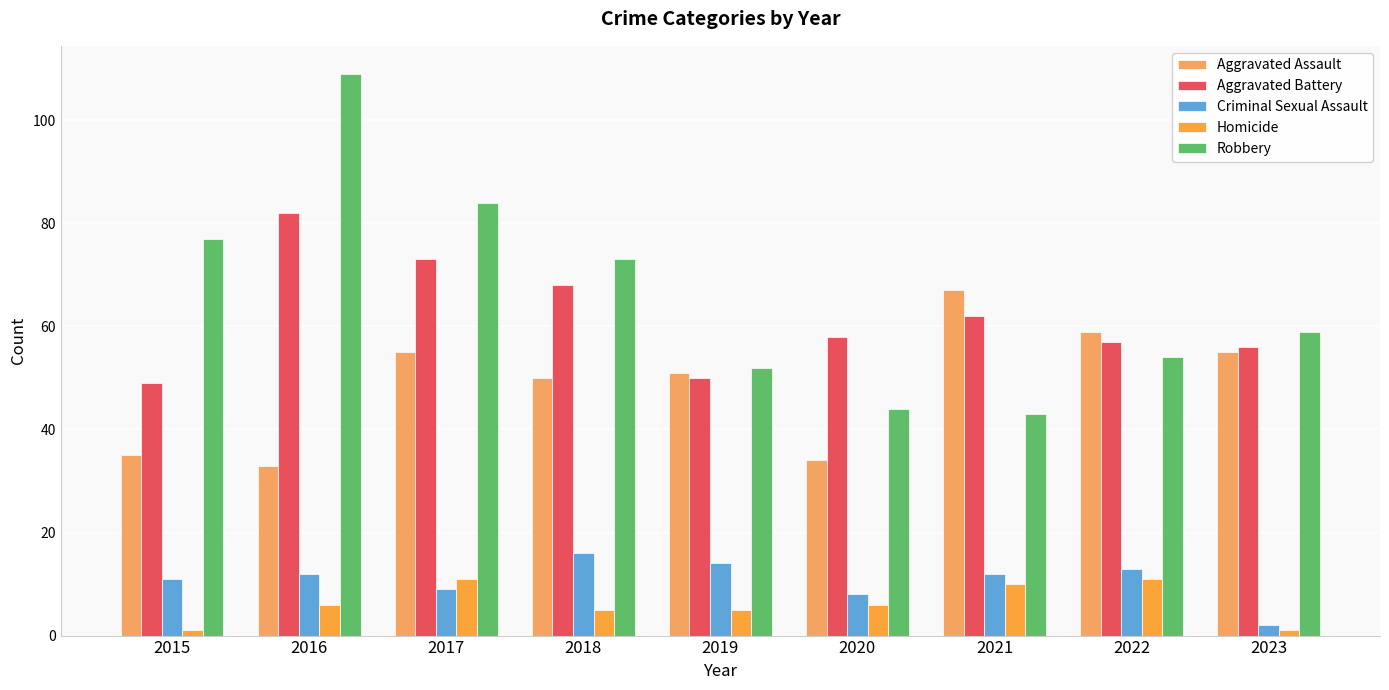

What is the value of the Criminal Sexual Assault bar at the 4th from the left?

16